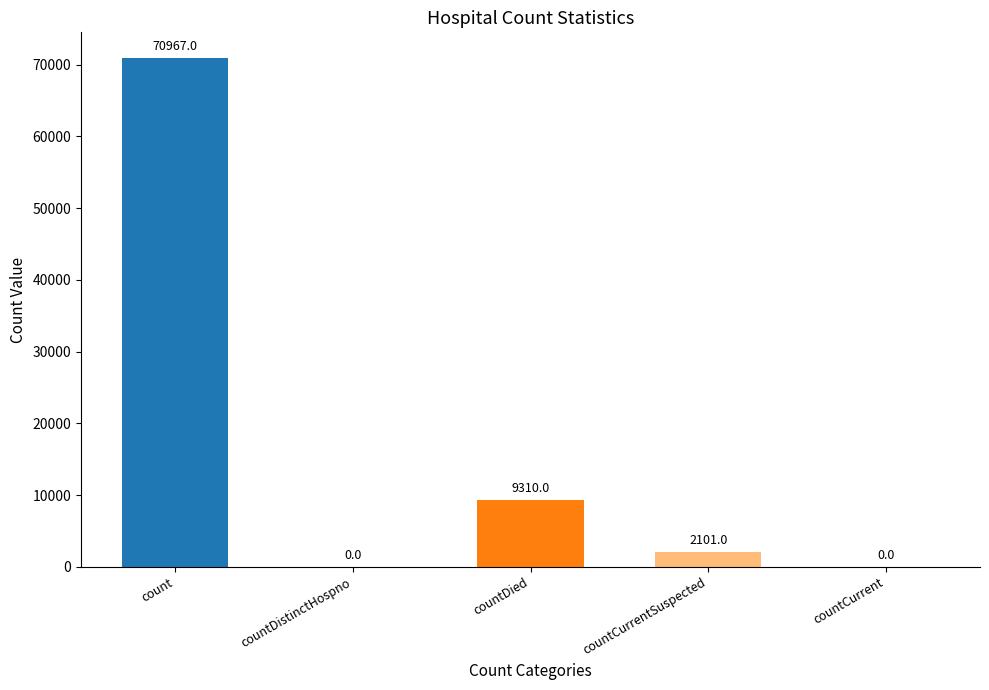

How many positive values are there?

3